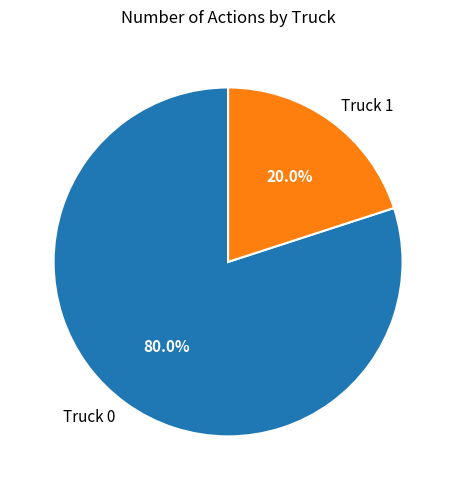

Is there any slice that represents more than half of the pie?

Yes